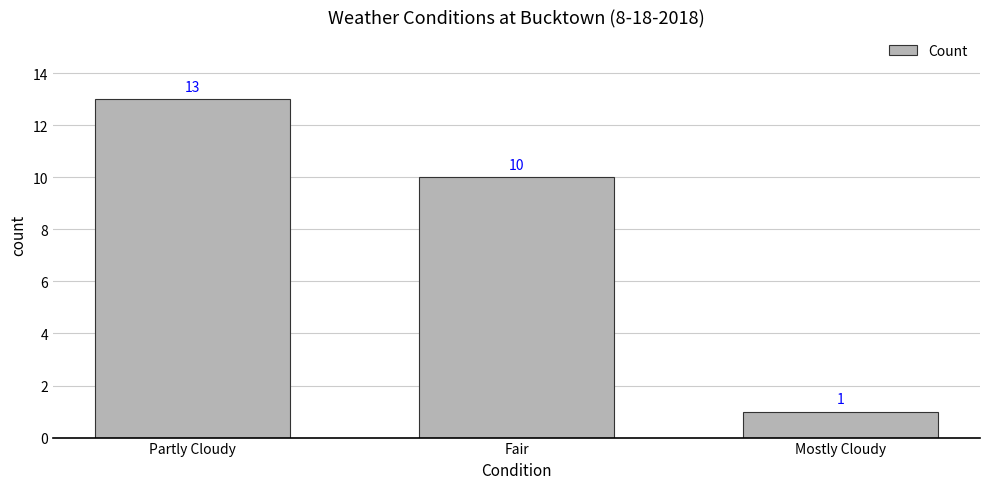

What position from the right is Fair?

2